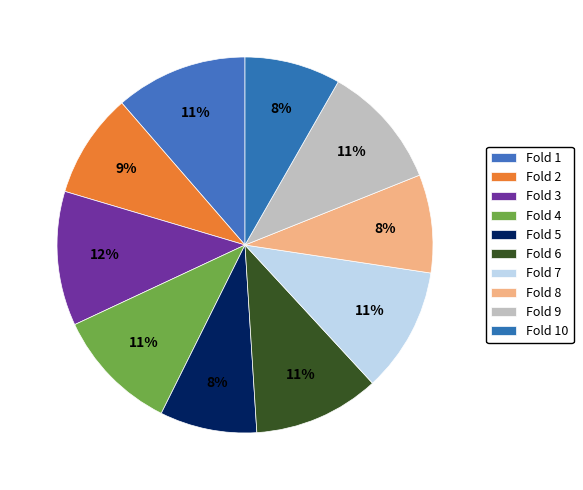

Which slice is the largest?

Fold 3